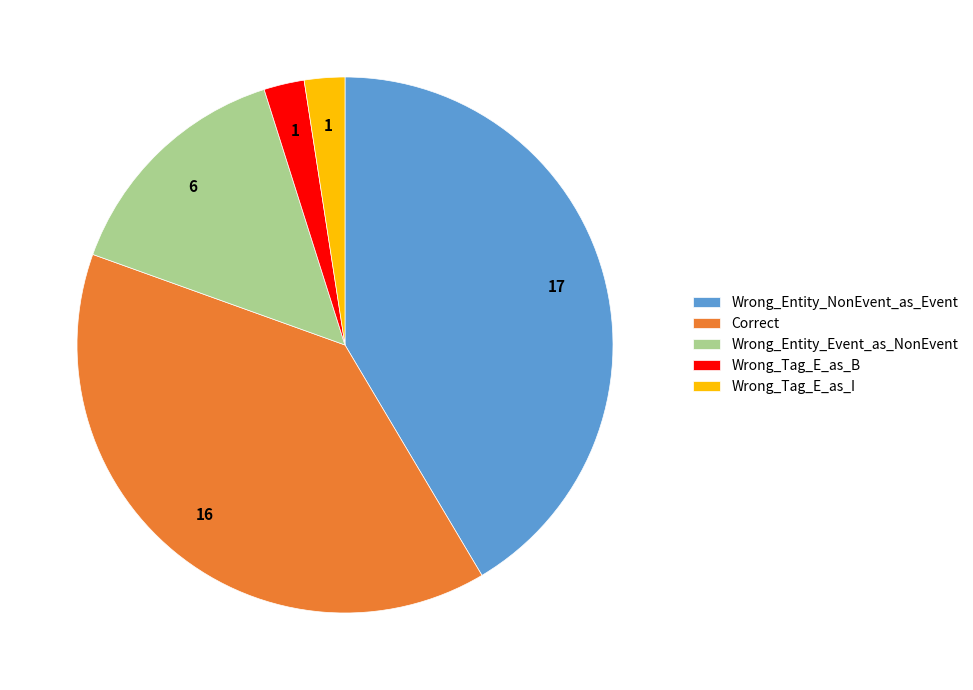

Approximately how many times larger is the value at Wrong_Tag_E_as_B compared to Wrong_Entity_Event_as_NonEvent?

0.2